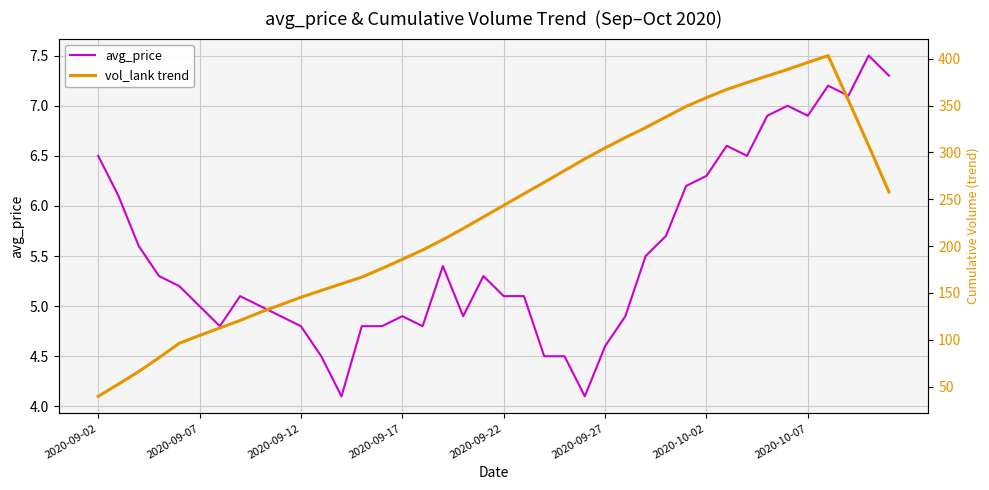

What is the maximum value for avg_price?

7.5